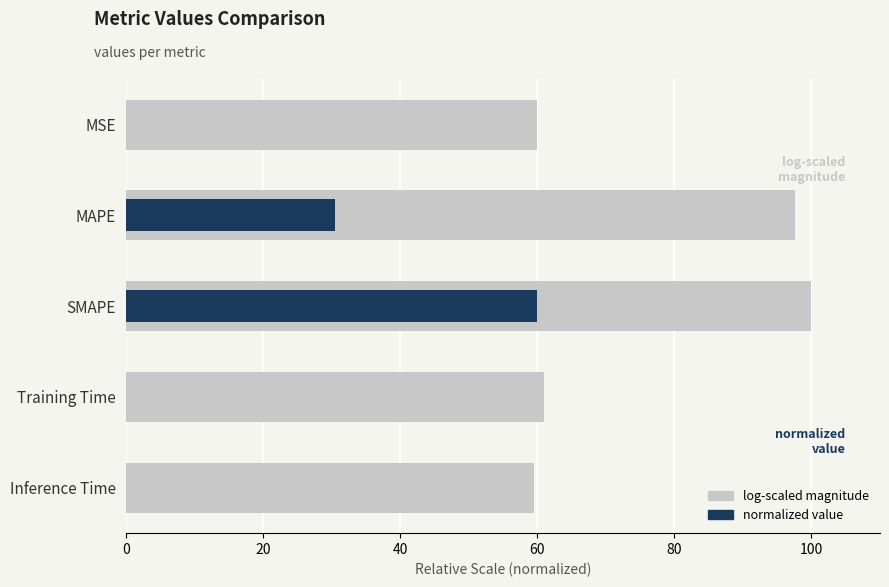

True or false: log-scaled magnitude has a value of 68.7 at SMAPE.

False